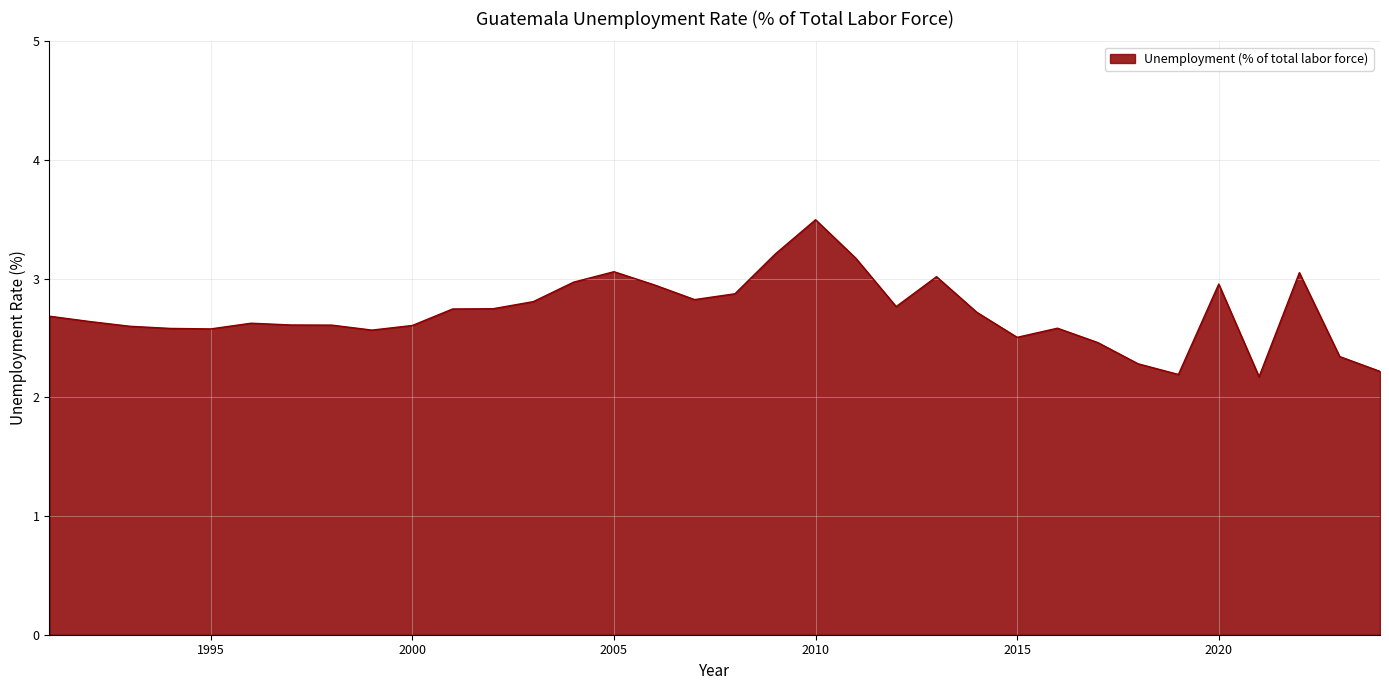

What is the difference between the maximum and minimum values?

1.3